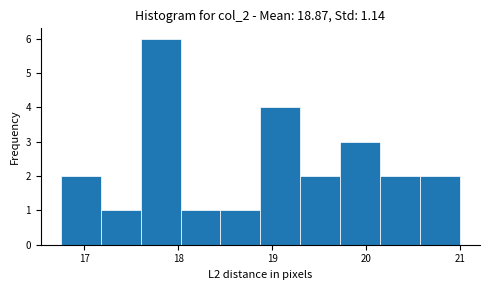

How tall is the bar that spans 18.0 to 18.5 on the x-axis? Neither the bar edges nor the heights are printed on the chart, so give them approximately, as read against the axes.

1